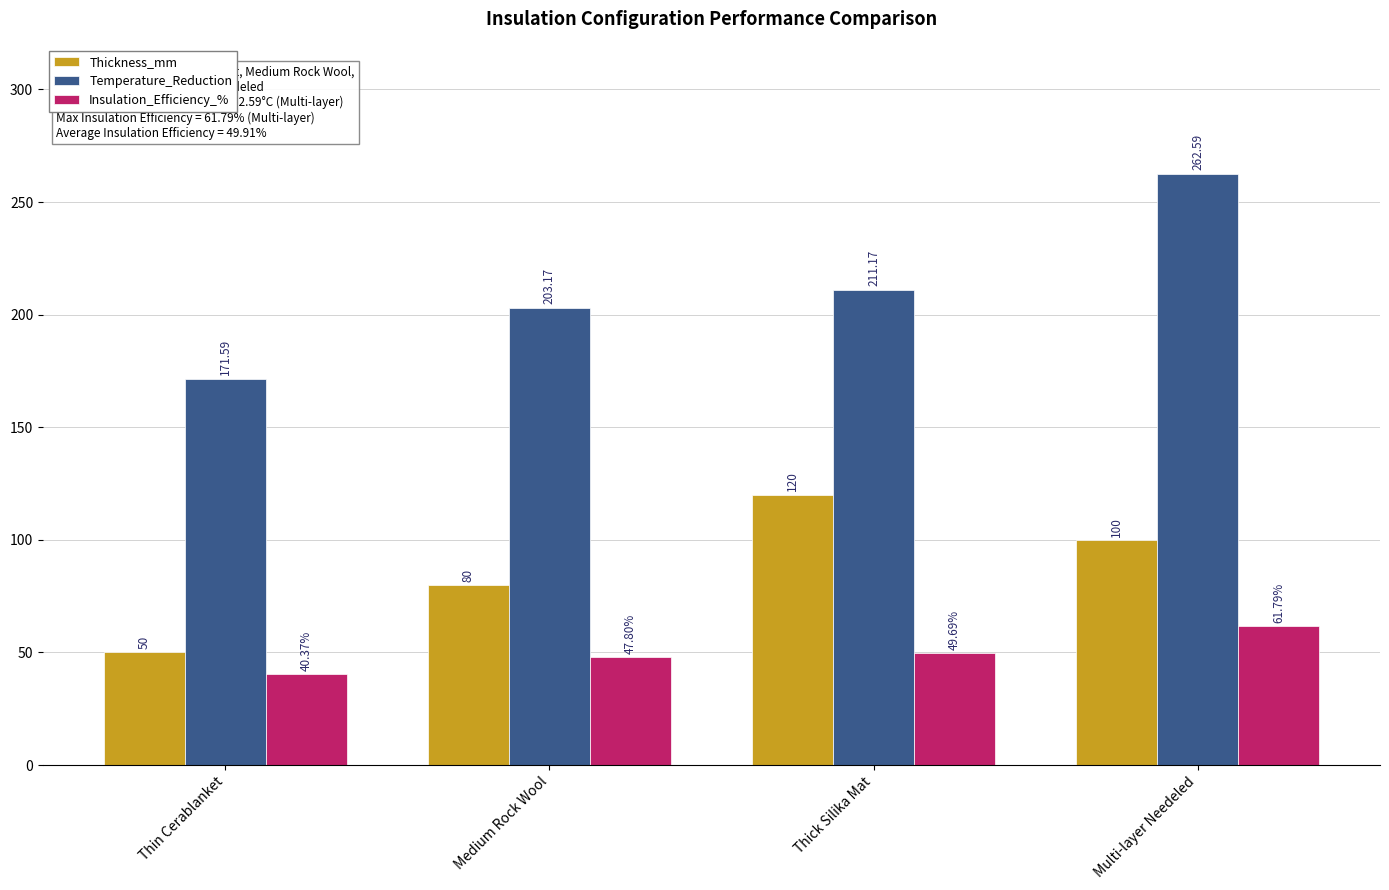

Between Medium Rock Wool and Thick Silika Mat, which series saw the biggest shift?

Thickness_mm